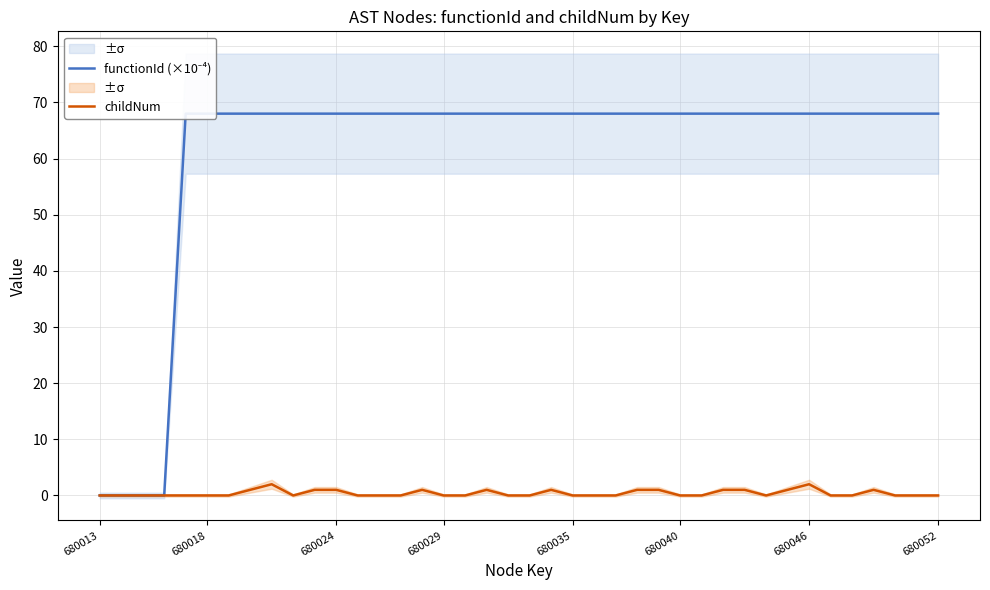

Which category has the lowest value in the childNum series?

680013